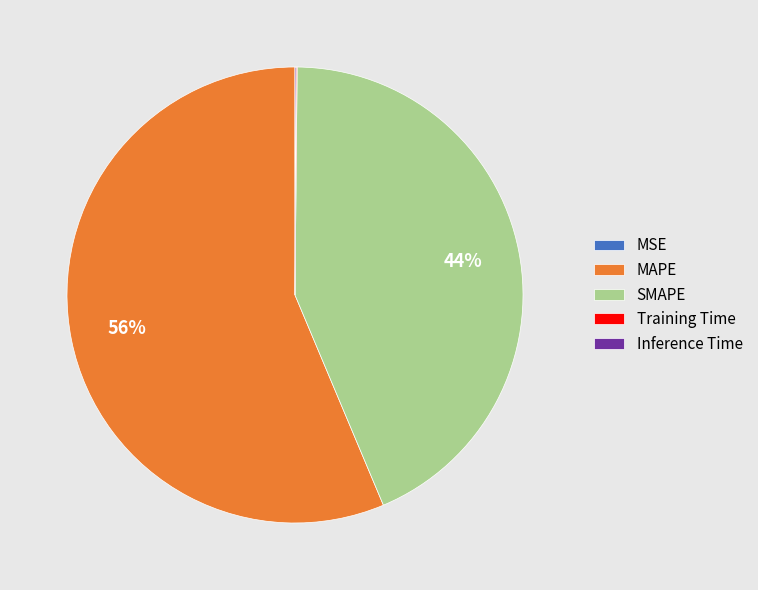

Is it true that MAPE is 56% of the pie?

True